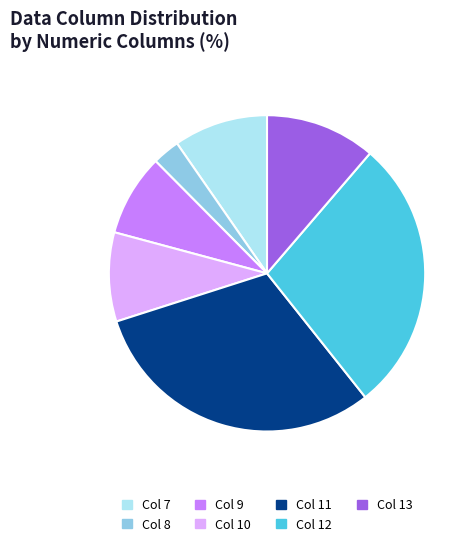

Combined, do Col 8 and Col 10 account for over 50%?

No